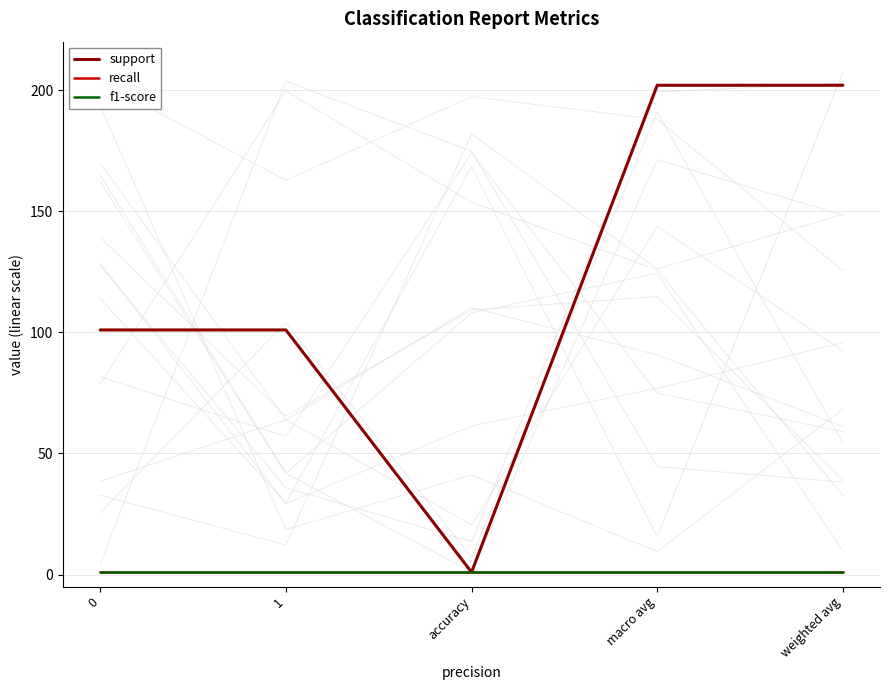

Reading left to right, extract all data points from this chart.

support: 0=101	1=101	accuracy=1	macro avg=202	weighted avg=202
recall: 0=1	1=1	accuracy=1	macro avg=1	weighted avg=1
f1-score: 0=1	1=1	accuracy=1	macro avg=1	weighted avg=1